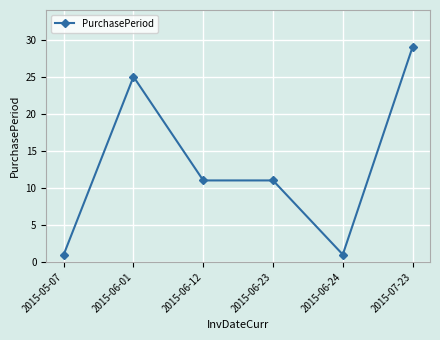

What is the ratio of the value at 2015-07-23 to the value at 2015-05-07?

29.0